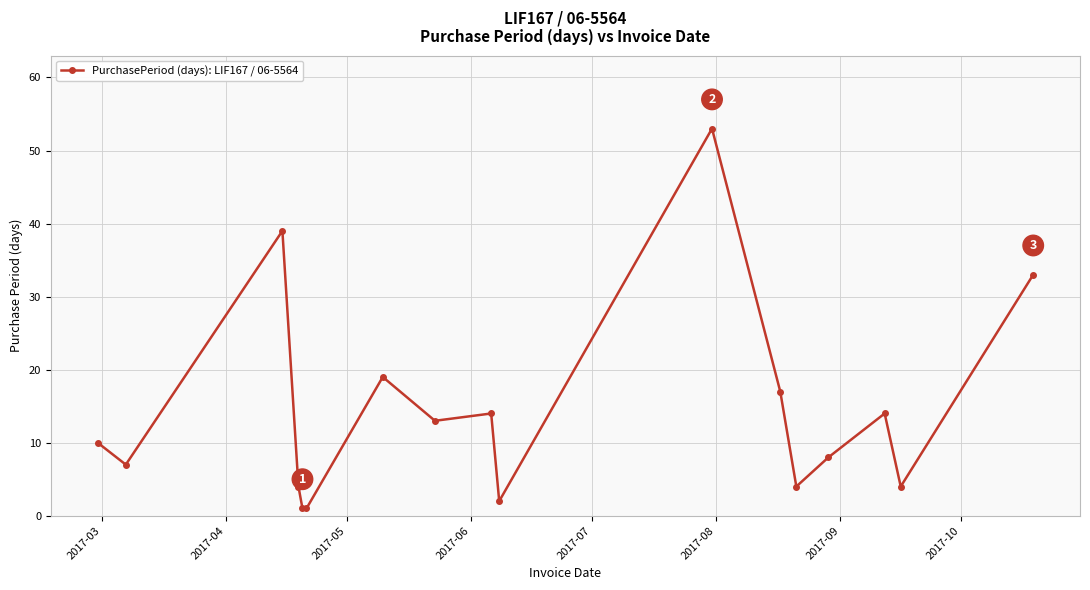

How many series are shown in this chart?

1